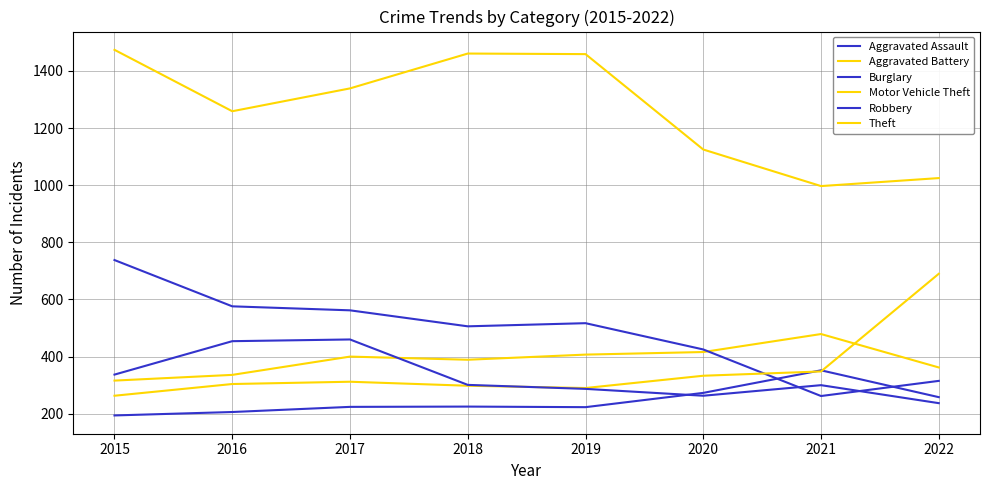

At which label is Aggravated Battery closest to 397?

2017